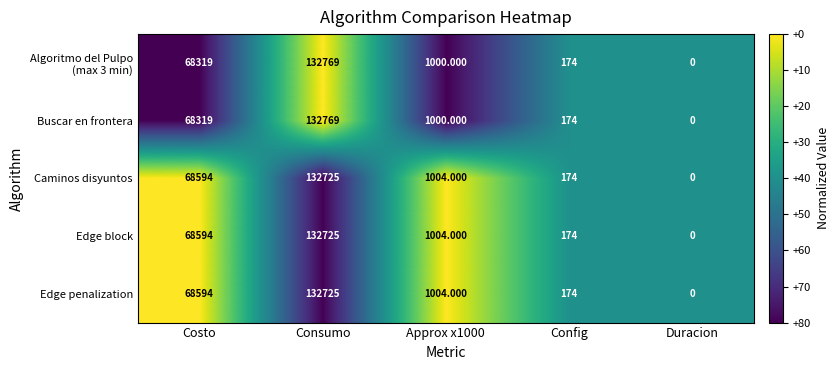

At which label does Caminos disyuntos reach its peak?

Consumo